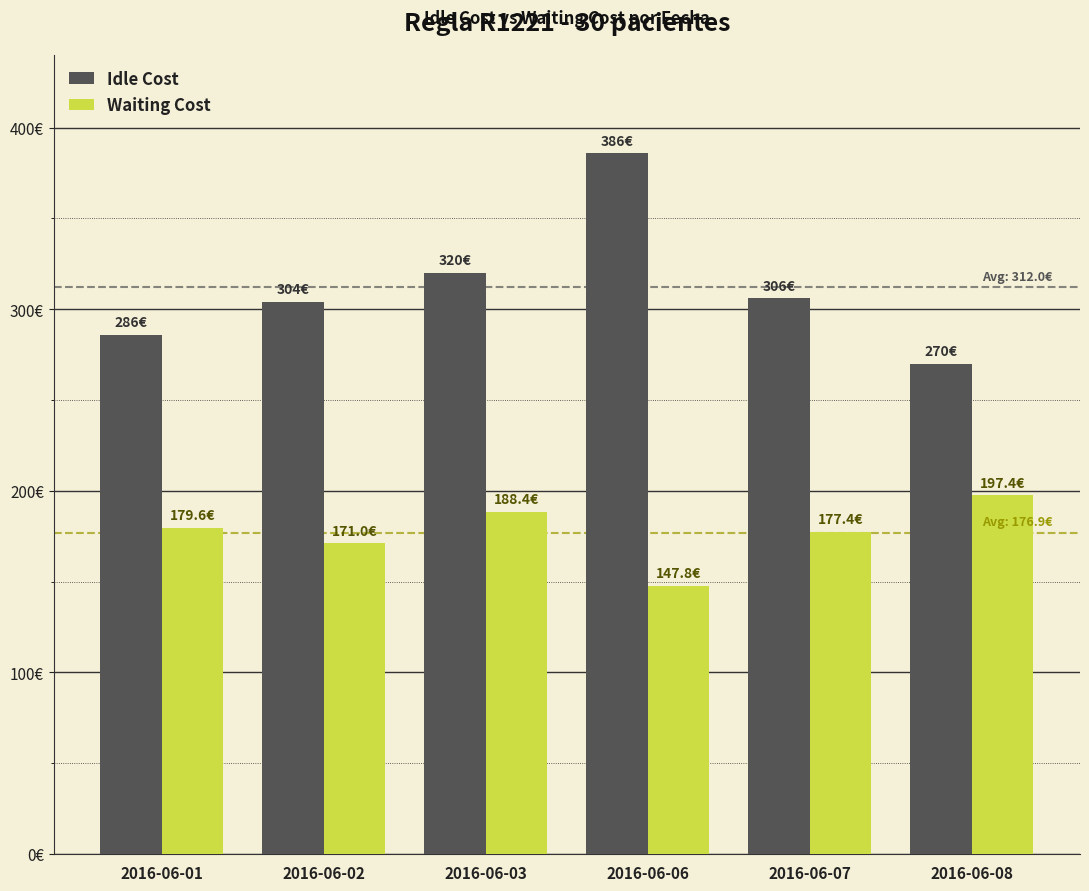

What are all the series names shown in the legend?

Idle Cost, Waiting Cost